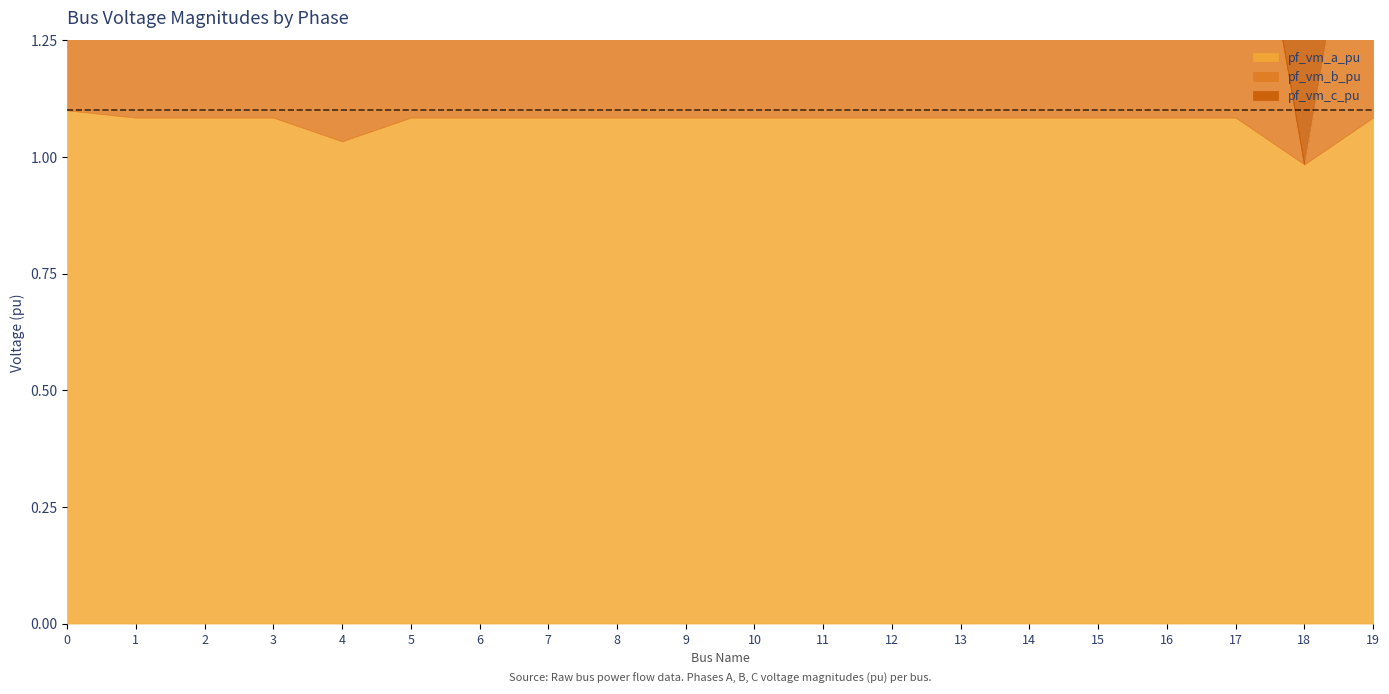

Which category has the lowest value in the pf_vm_b_pu series?

18